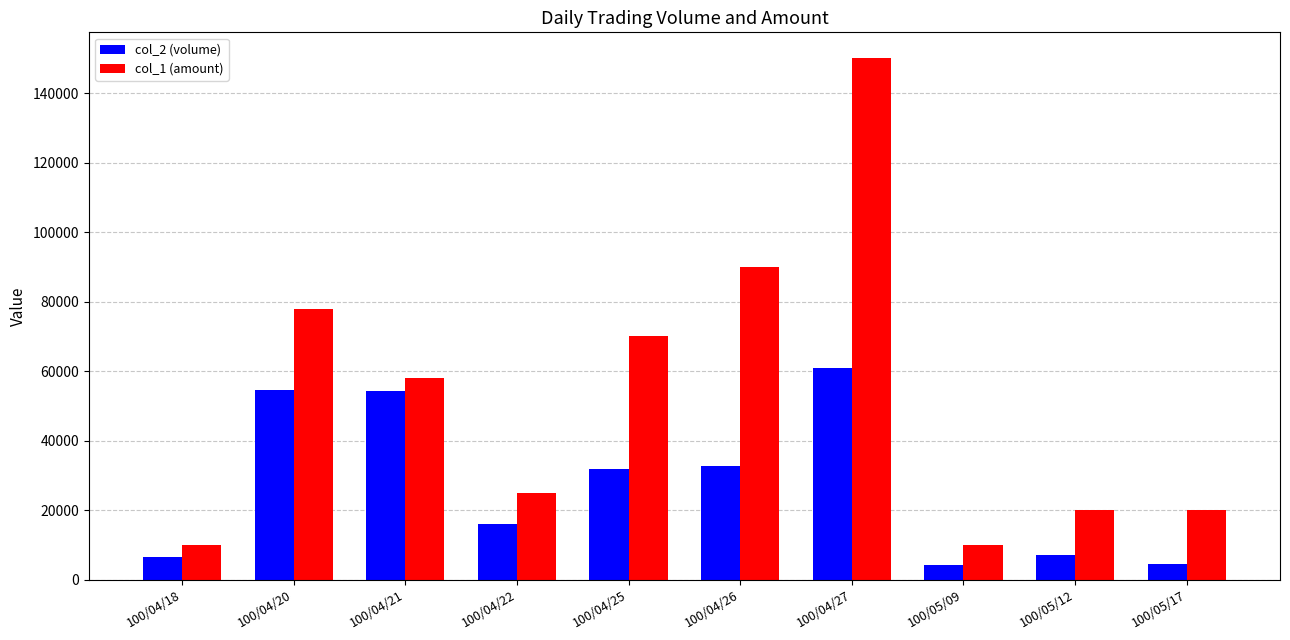

What is the average value of the col_1 (amount) series?

53100